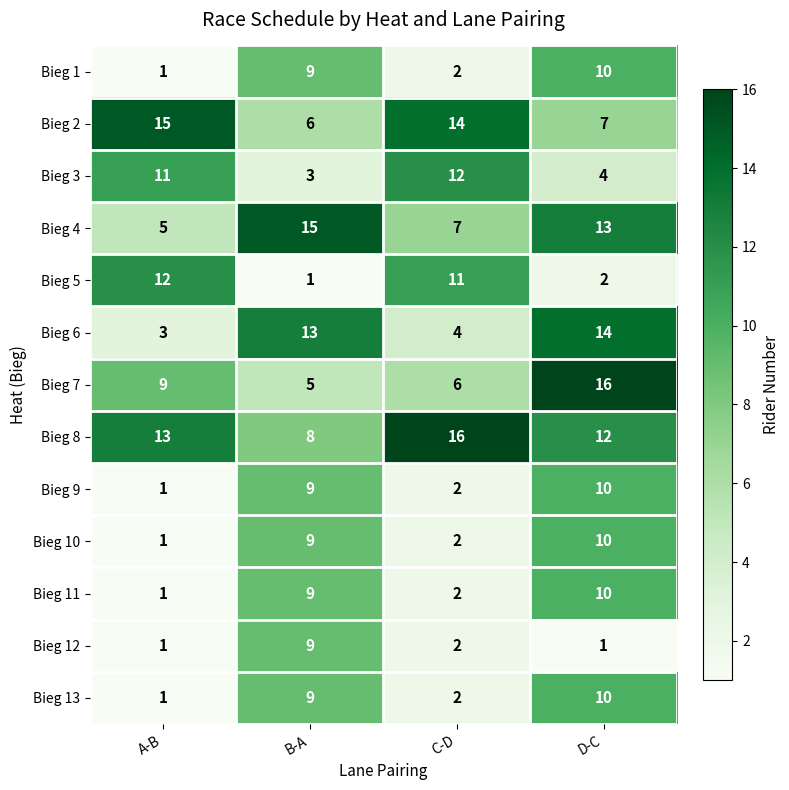

Which category has the highest value in the Bieg 6 series?

D-C